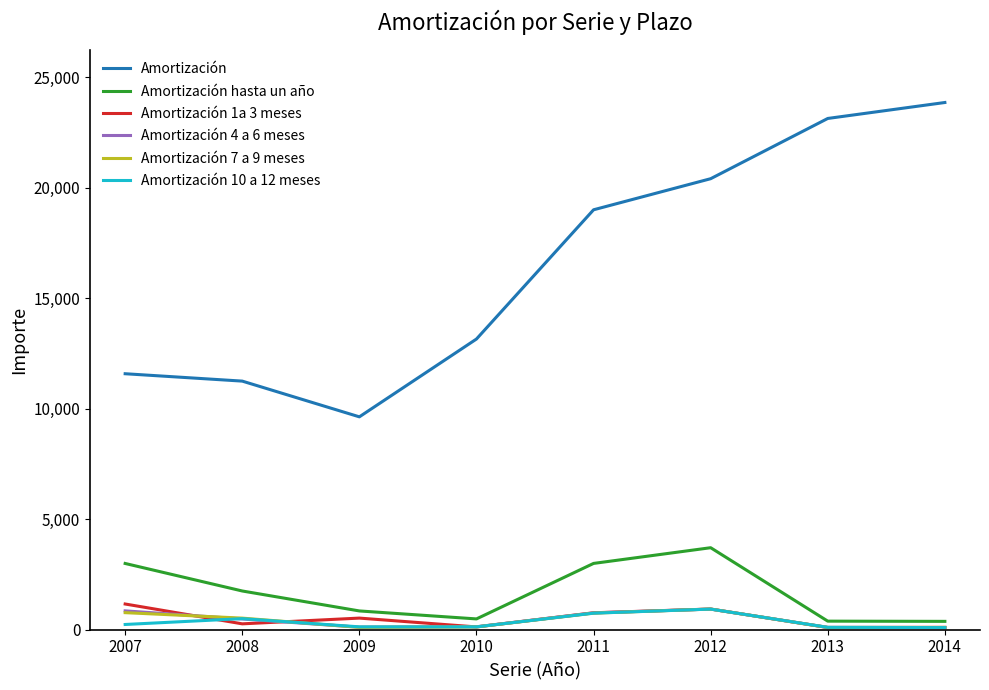

What is the difference between the maximum and minimum values in the Amortización 7 a 9 meses series?

832